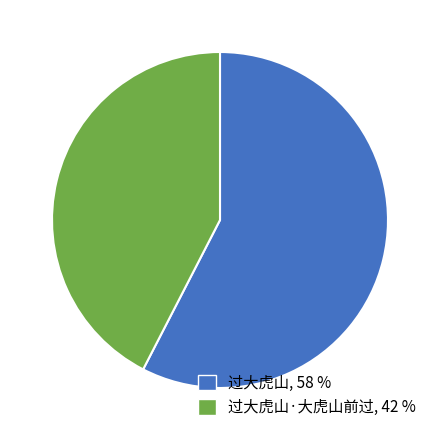

Which has a higher value, 过大虎山, 58 % or 过大虎山·大虎山前过, 42 %?

过大虎山, 58 %